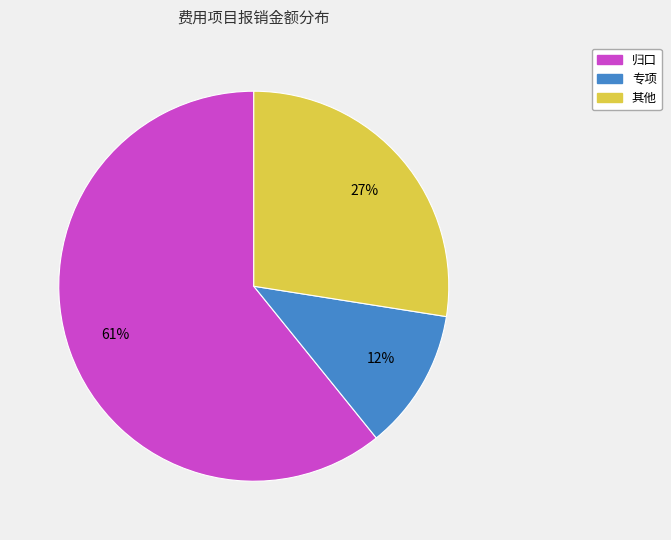

To the nearest percent, what portion does 其他 represent?

27%